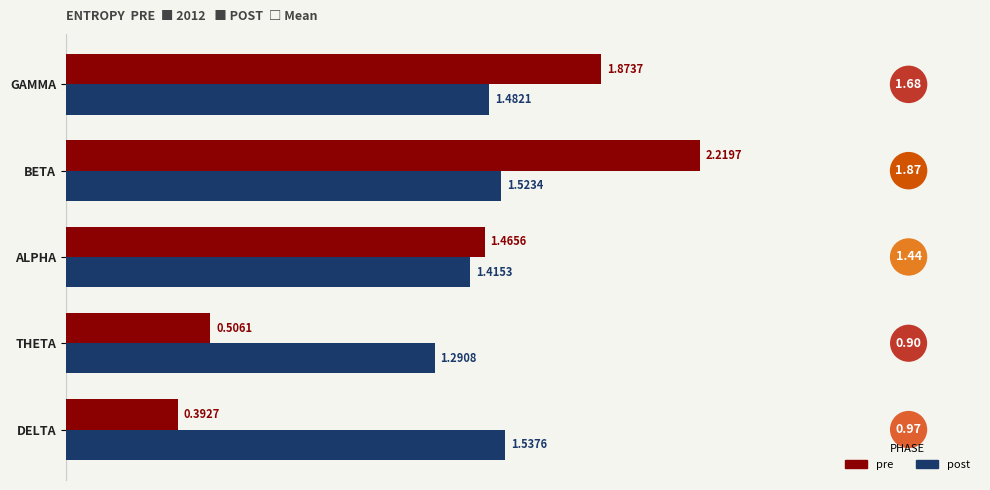

List the series in order of their peak value, highest first.

pre, post